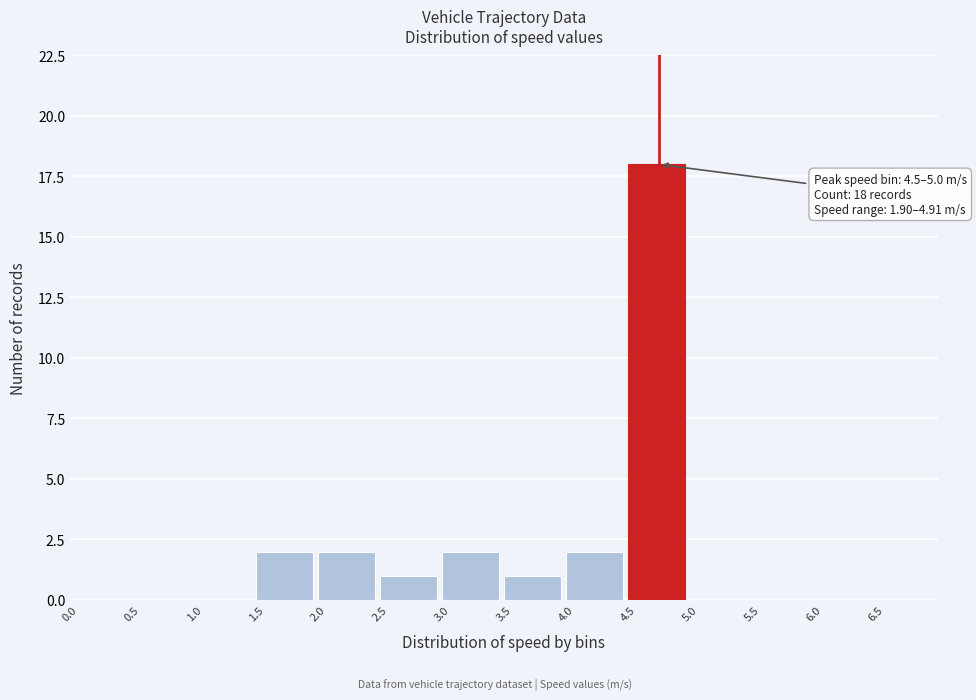

Over which range of the x-axis is the bar tallest?

4.5 to 5.0